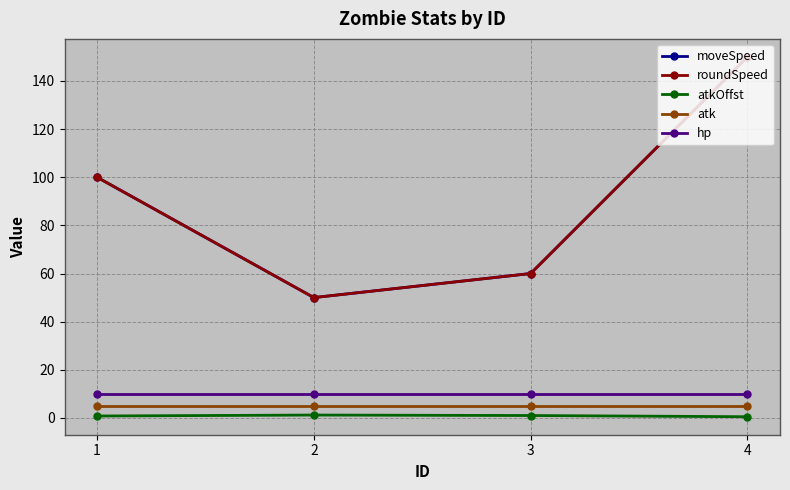

At which category does the chart reach its minimum across all series?

4